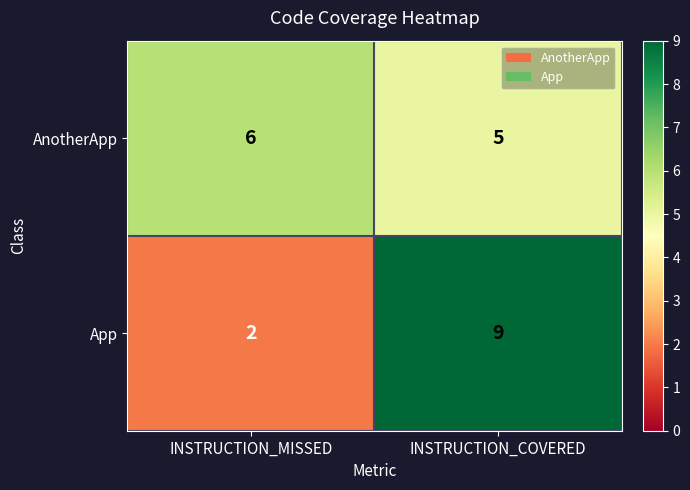

Reading left to right, what are all the values shown in this chart?

AnotherApp: INSTRUCTION_MISSED=6	INSTRUCTION_COVERED=5
App: INSTRUCTION_MISSED=2	INSTRUCTION_COVERED=9